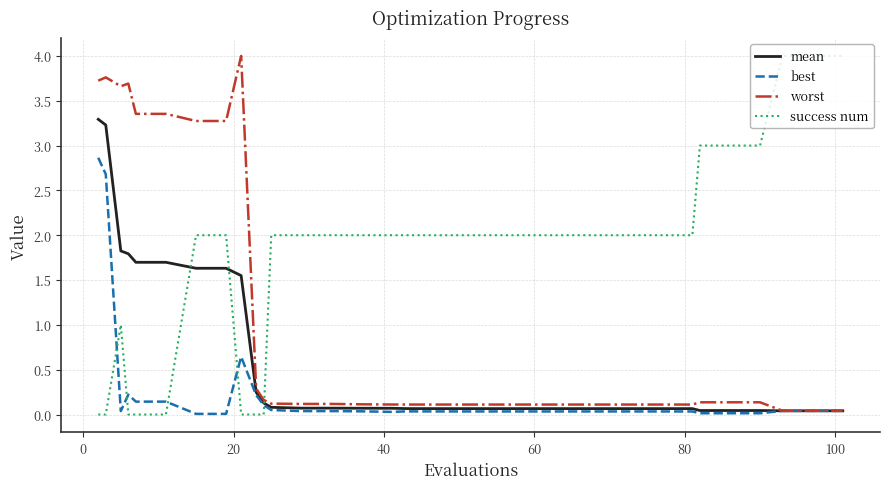

Which series has the largest total across all categories?

success num